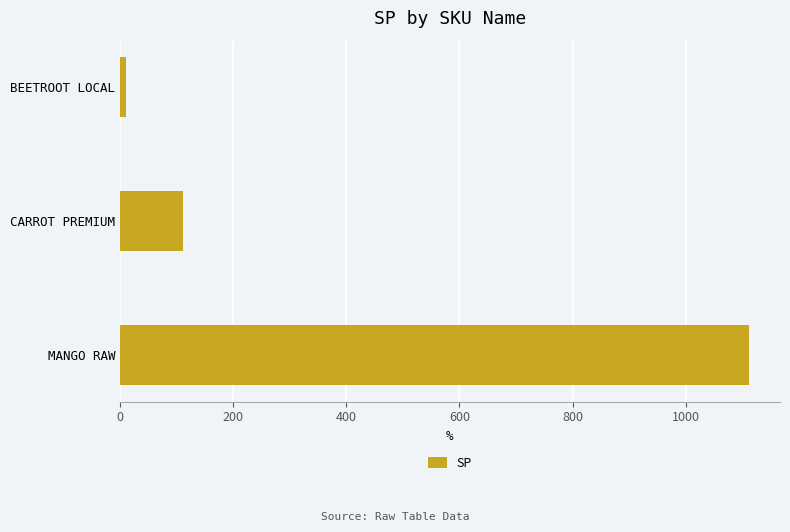

Count the number of data series in this chart.

1